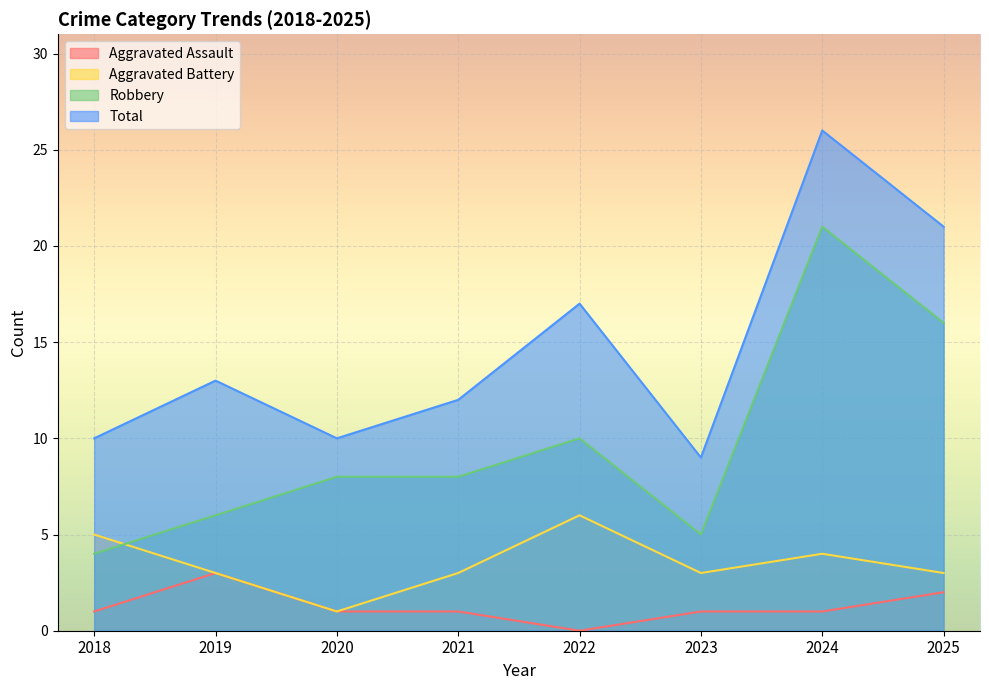

Where is the first local maximum for Total?

2019